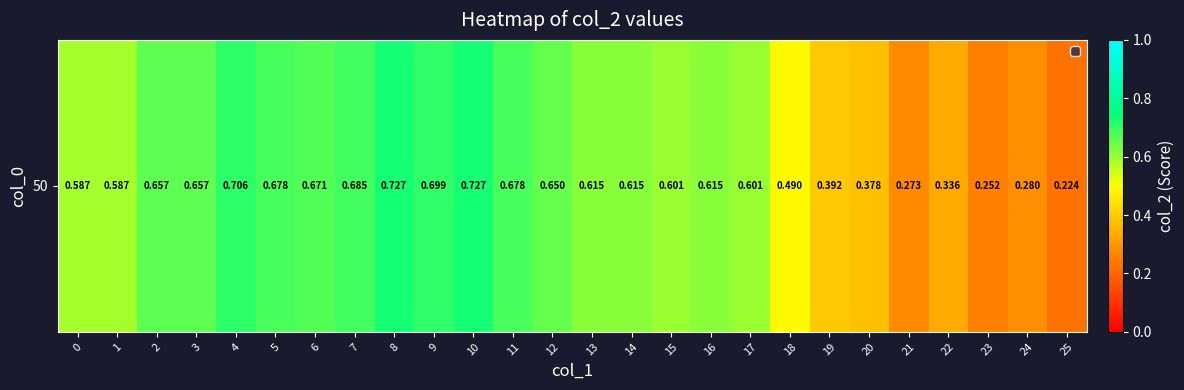

What is the minimum value shown in the chart?

0.2